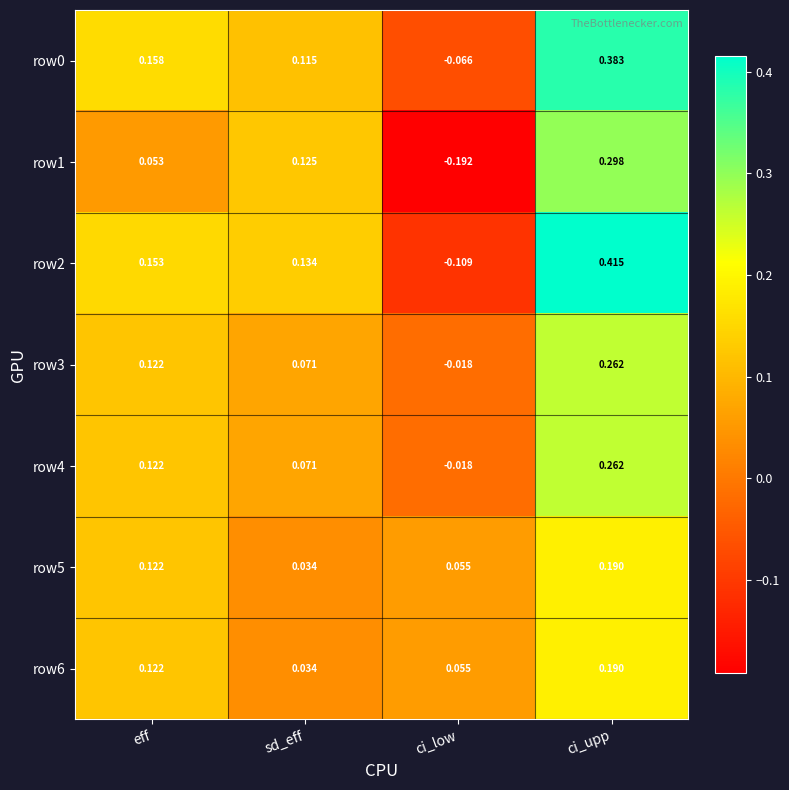

Count the number of data series in this chart.

7